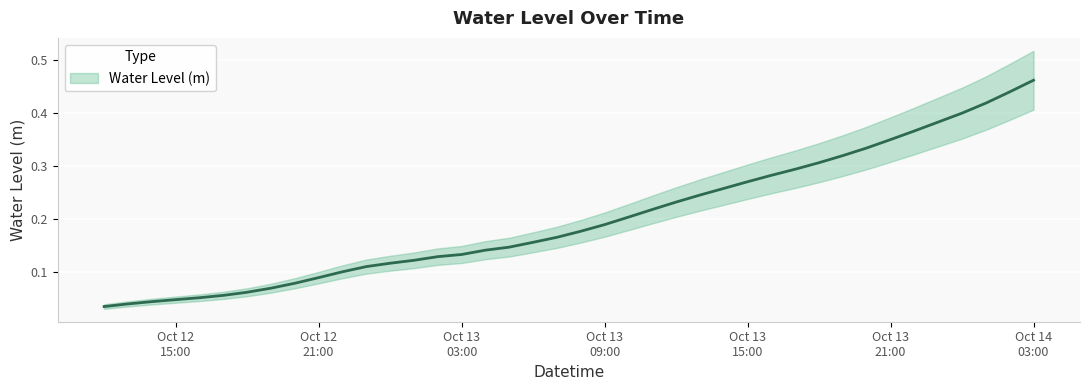

What is the label of the 30th point from the left?

2024-10-13 17:00:00